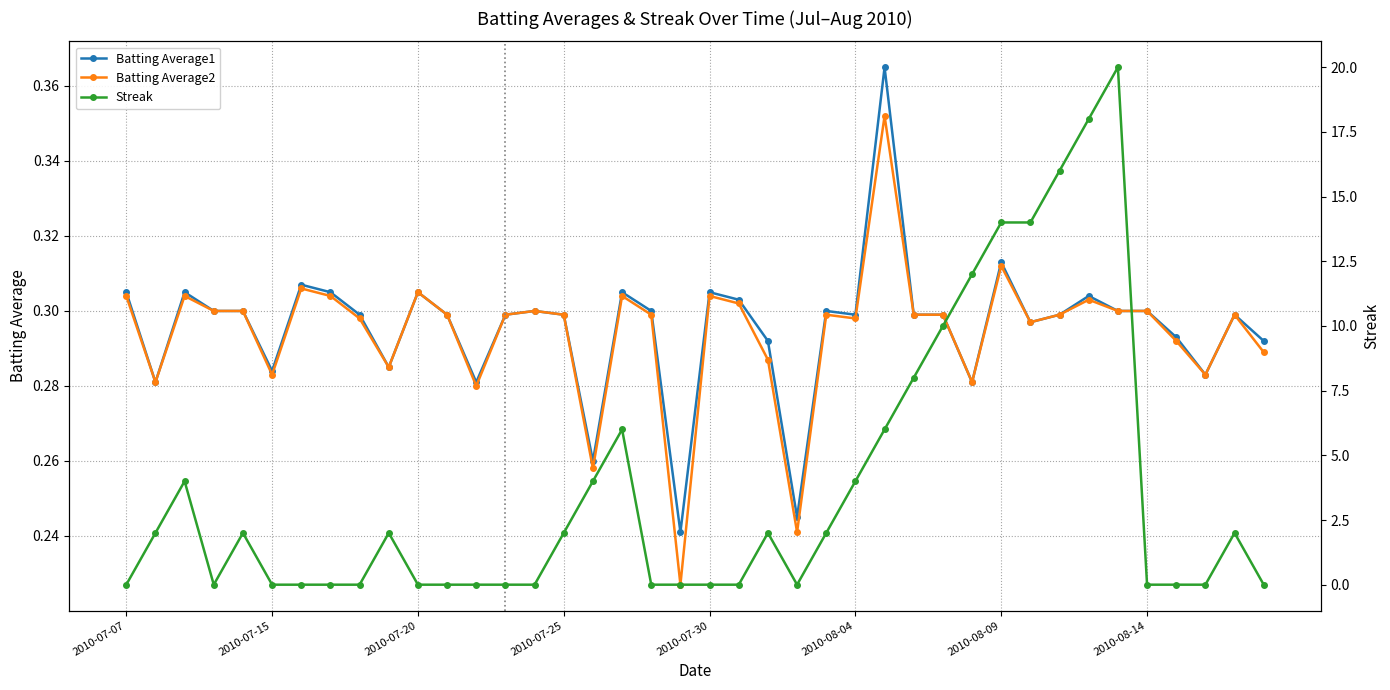

What is the total value across all series at 36?

0.6